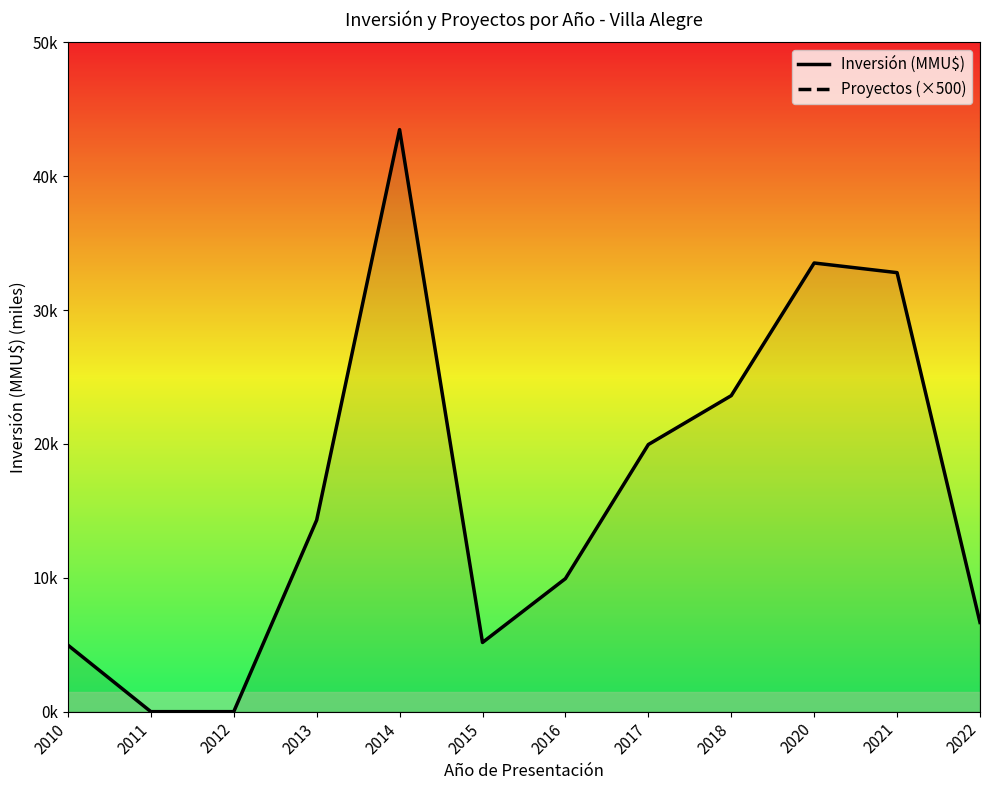

Where is the first local minimum for Proyectos (×500)?

2016